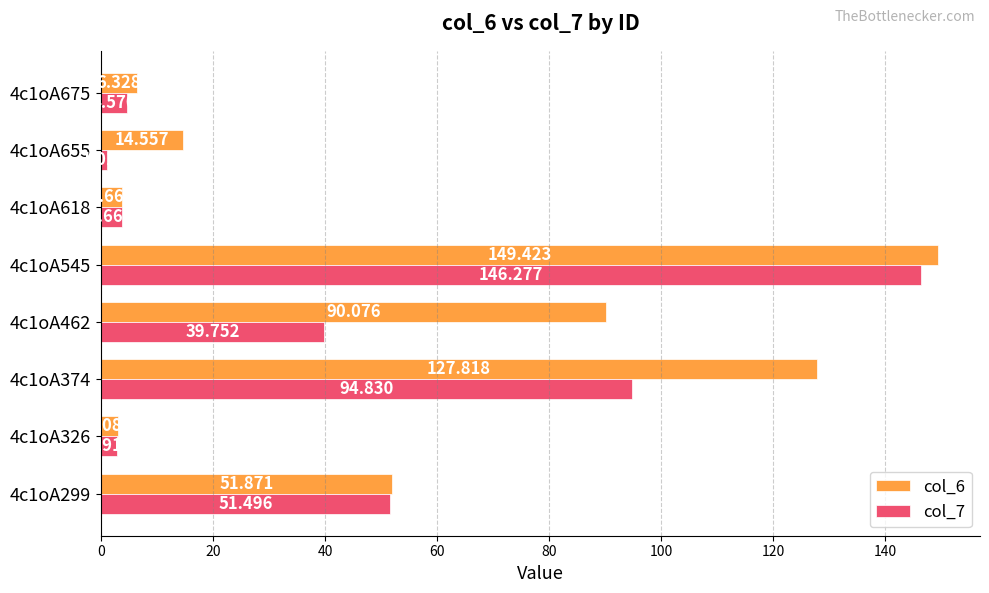

What is the average value of the col_7 series?

43.1